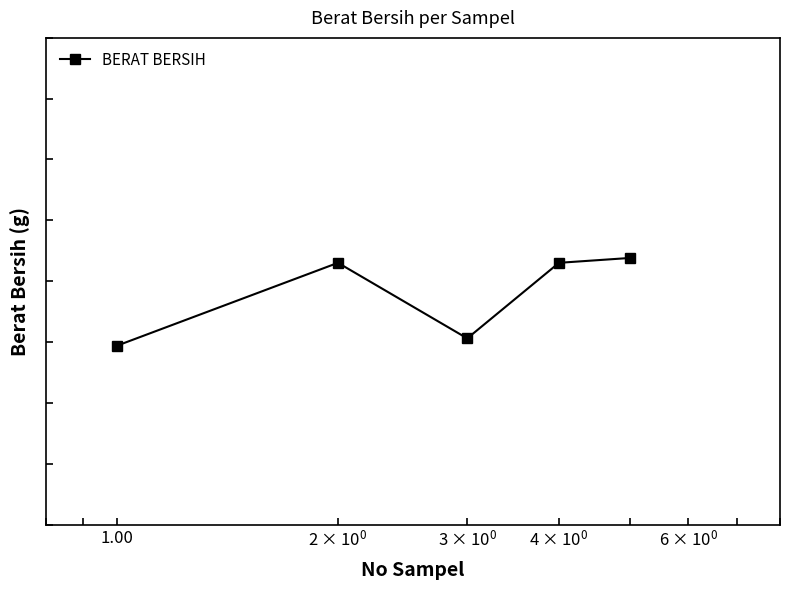

What is the minimum value shown in the chart?

50.0